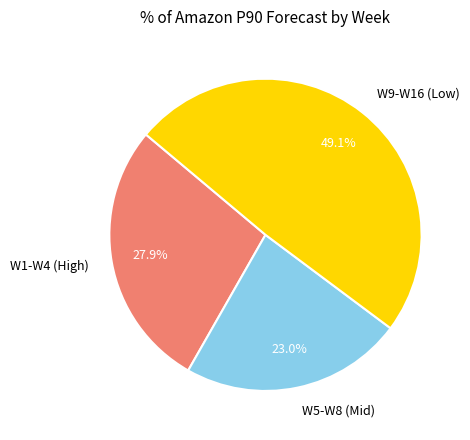

Does W5-W8 (Mid) represent more than half of the total?

No